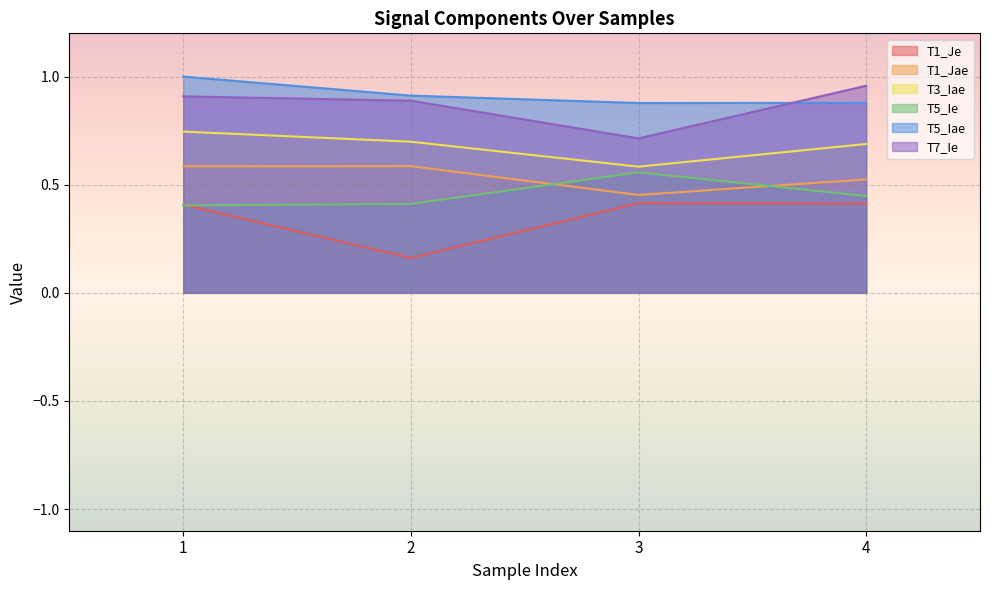

What is the sum of the T7_Ie values at 4 and 2?

1.8